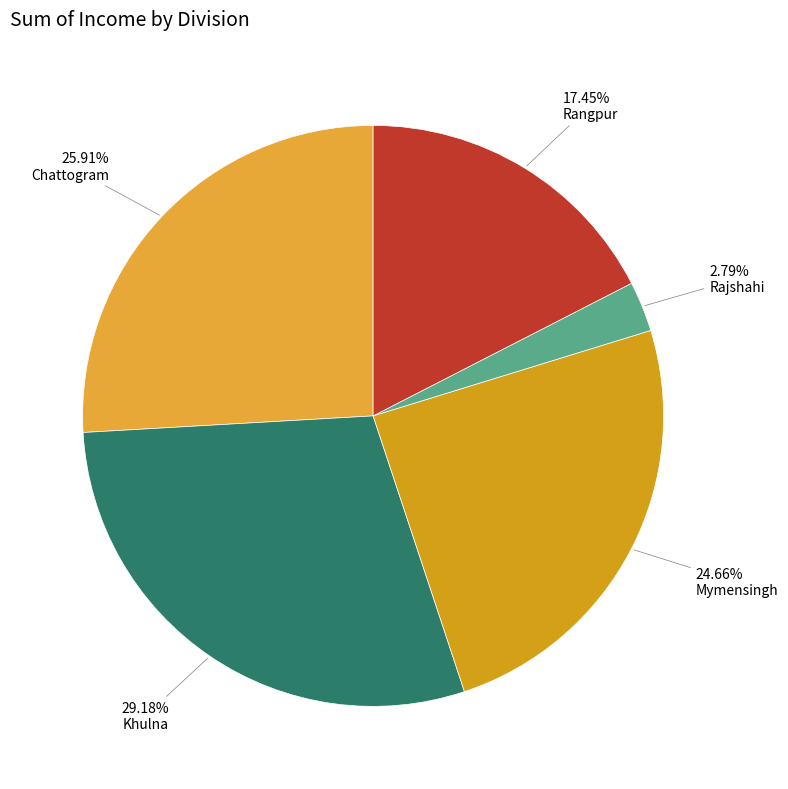

How many slices are in this pie chart?

5